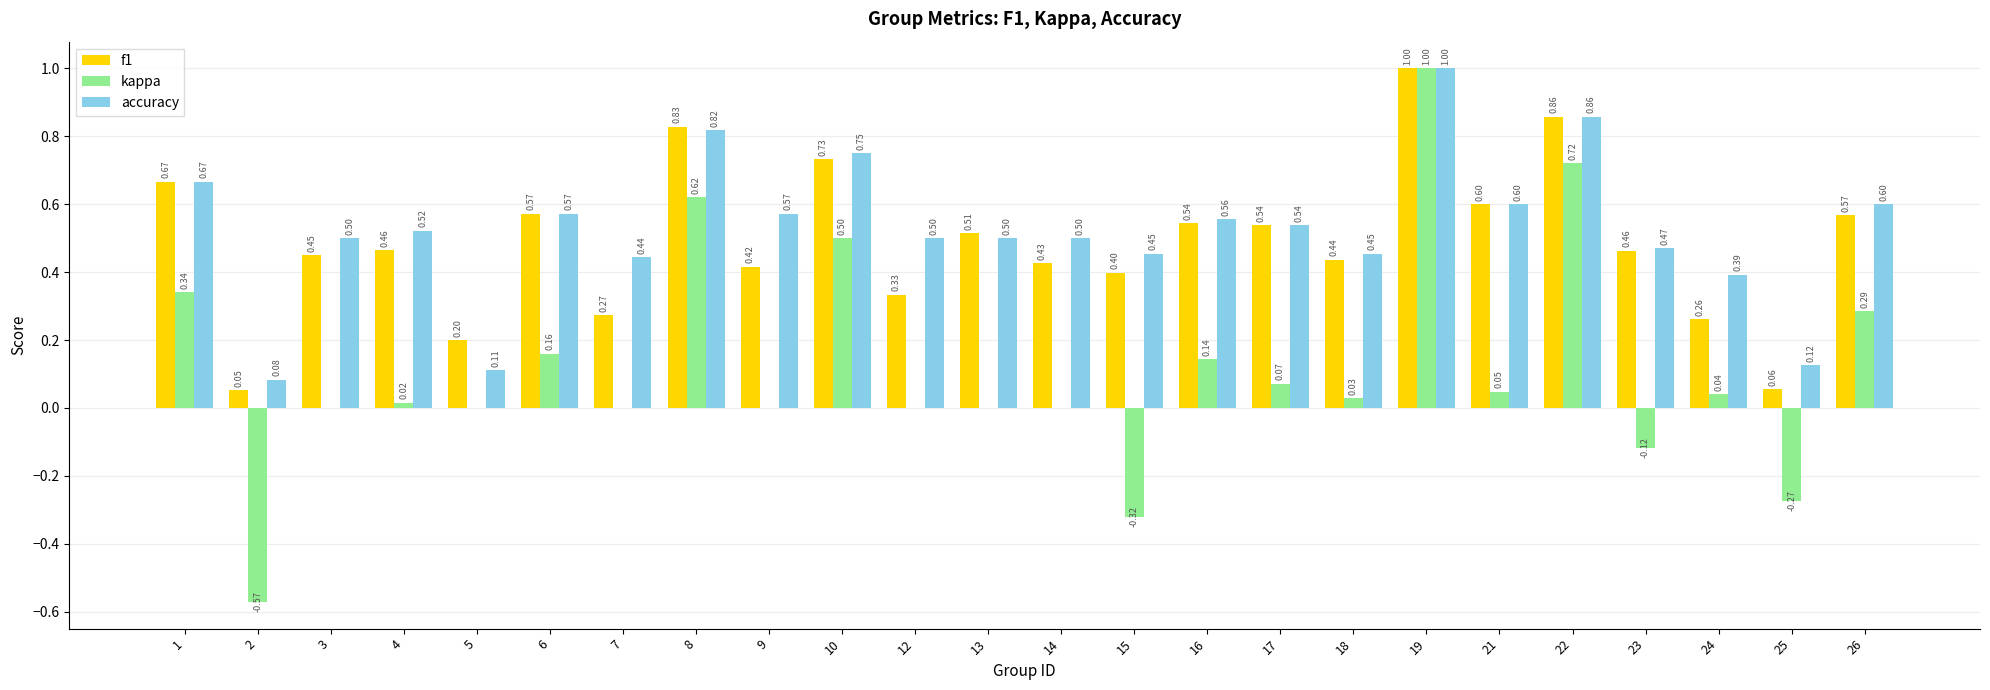

At which category is the sum across all series the highest?

19